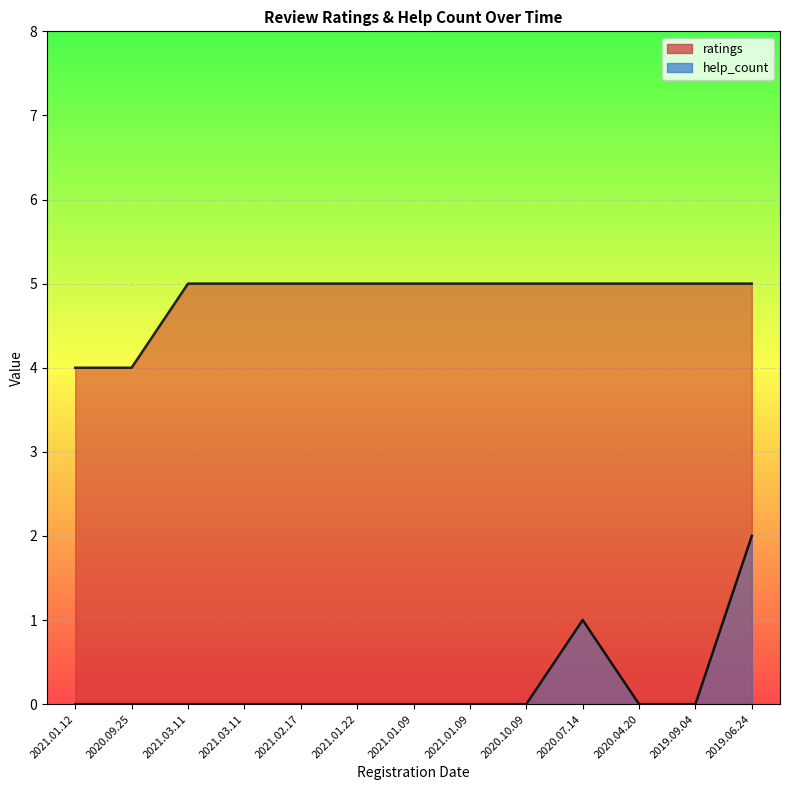

Reading right to left, transcribe all the data shown in this chart.

help_count: 2	0	0	1	0	0	0	0	0	0	0	0	0
ratings: 5	5	5	5	5	5	5	5	5	5	5	4	4